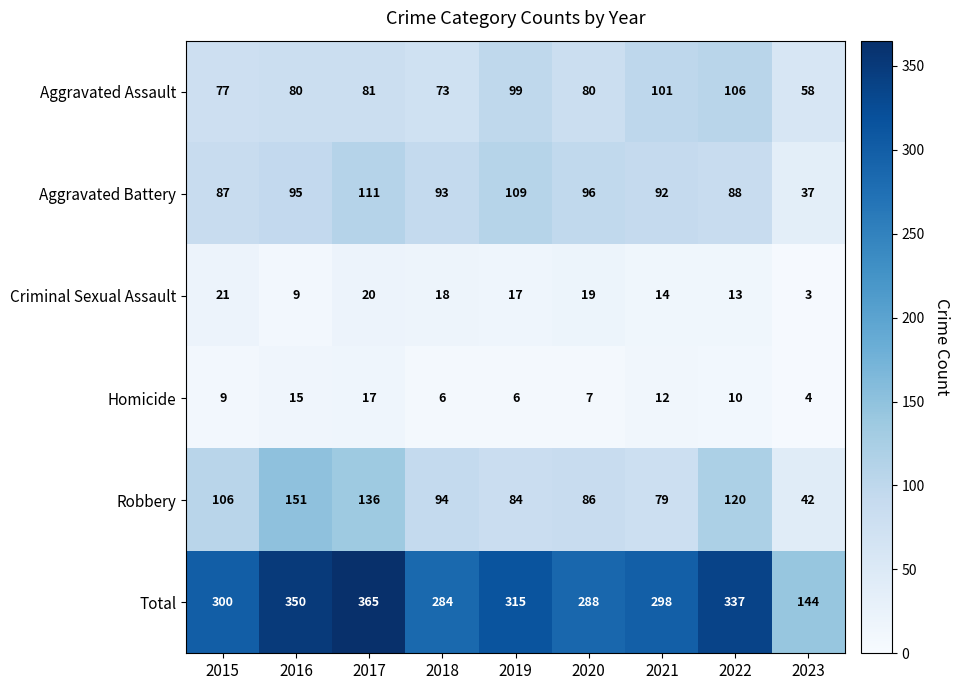

What is the difference between the maximum and minimum values in the Aggravated Battery series?

74